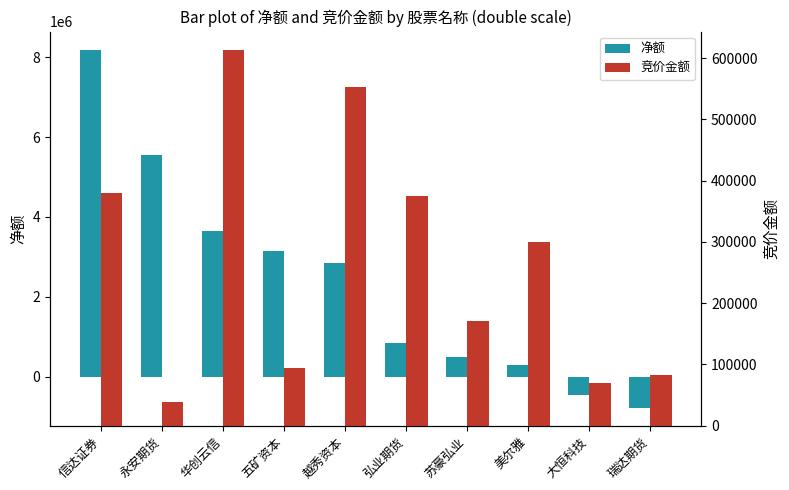

At how many categories does at least one series exceed 5321844?

2